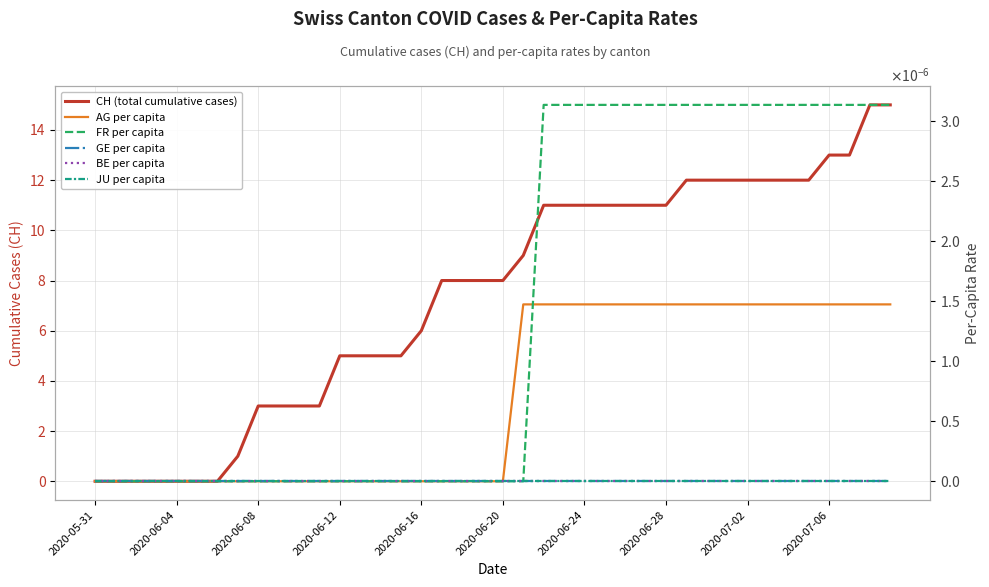

Which series has the largest range (max minus min)?

CH (total cumulative cases)